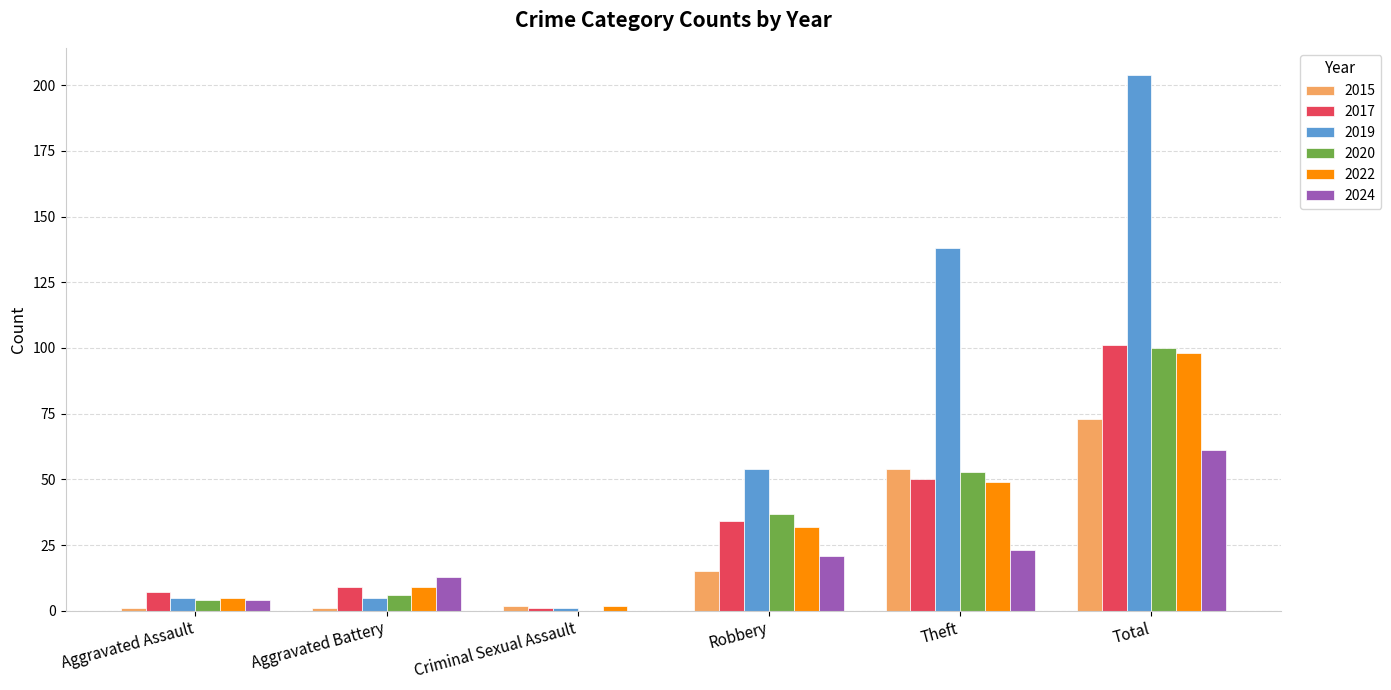

Is it true that 2019 equals 138 at Theft?

True